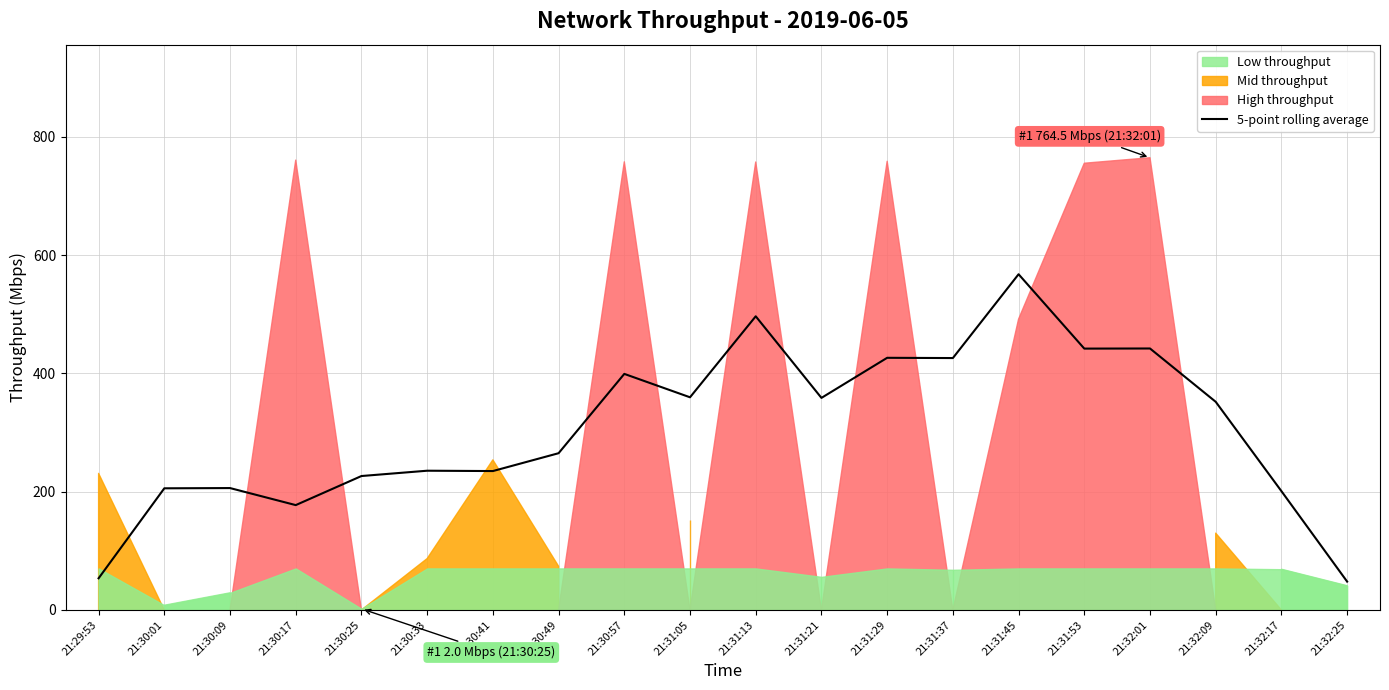

What is the difference between the values at 21:31:13 and 21:30:17?

319.2